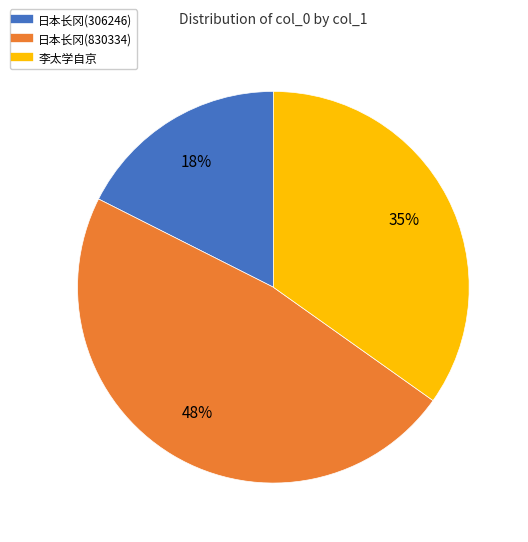

How many slices are in this pie chart?

3